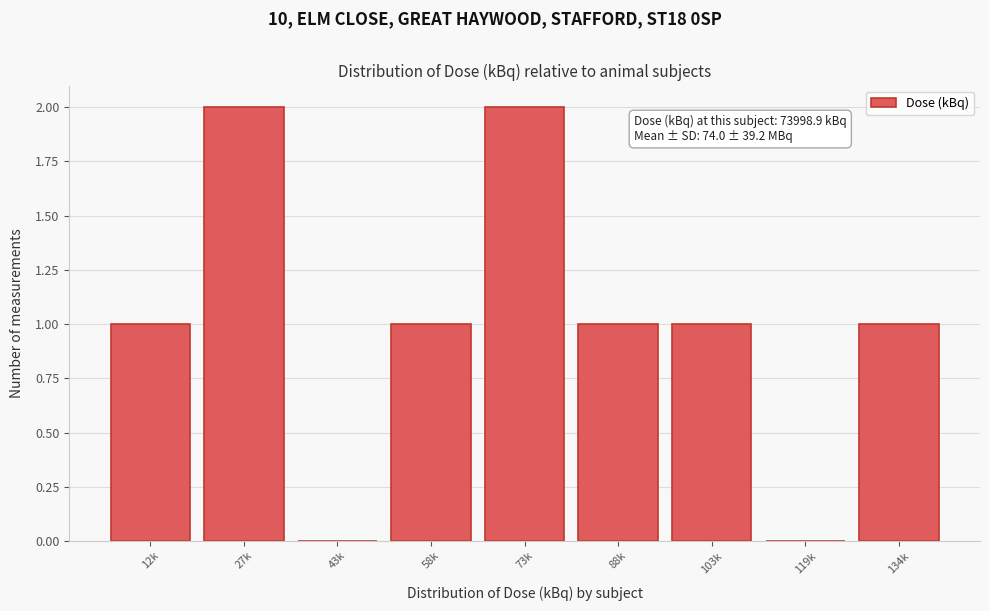

Reading left to right, what are all the values shown in this chart?

12k=1	27k=2	43k=0	58k=1	73k=2	88k=1	103k=1	119k=0	134k=1